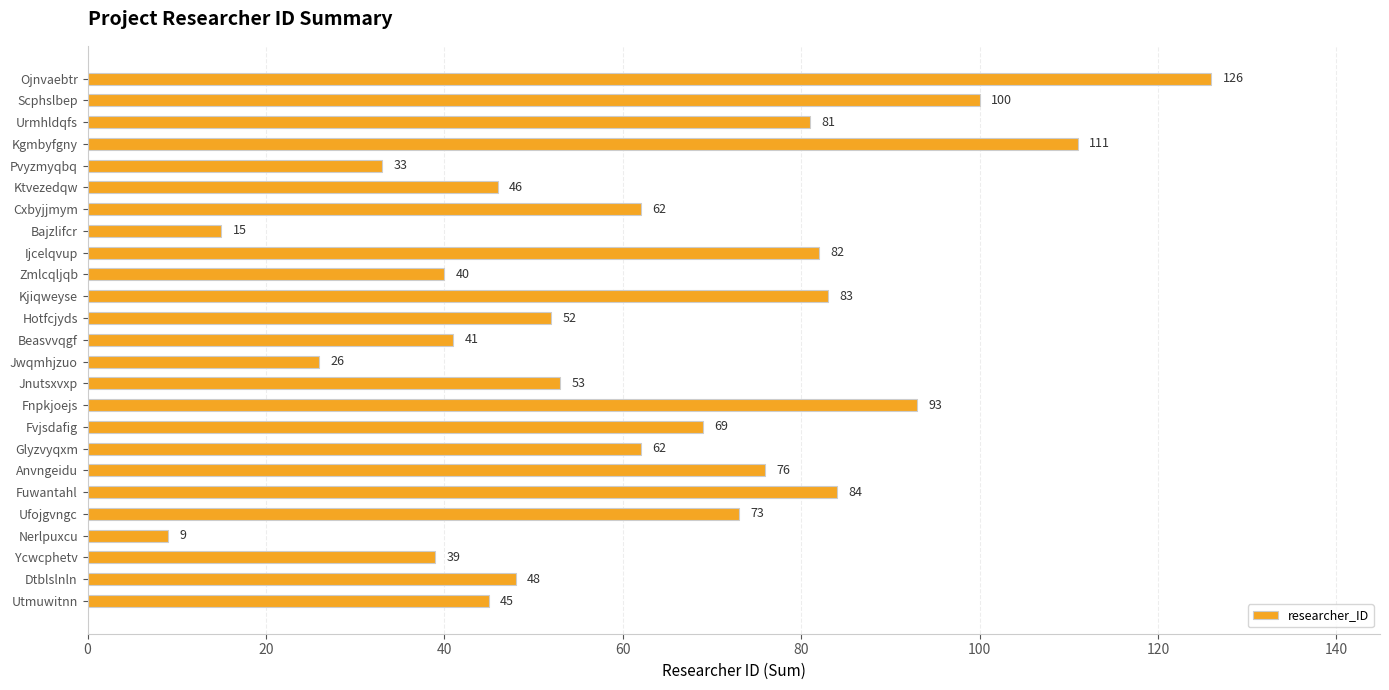

At which label is the value closest to 67?

Fvjsdafig